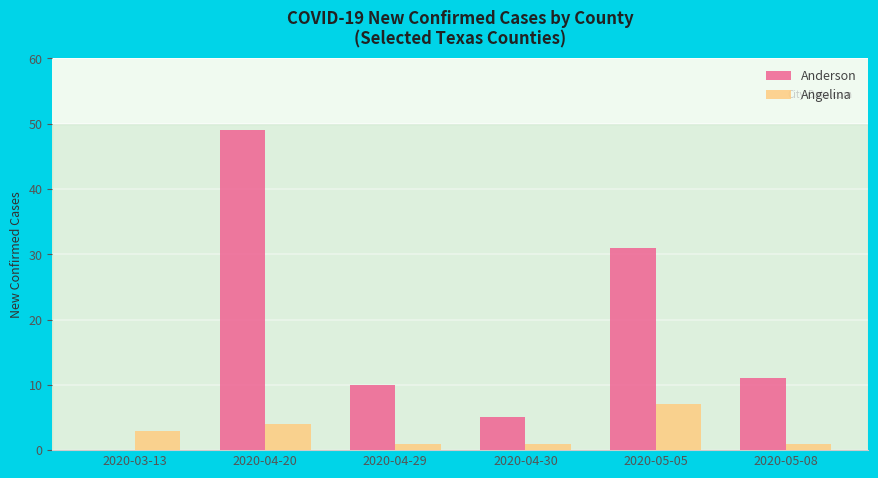

Is the value of Anderson at 2020-04-29 greater than the value of Angelina at 2020-03-13?

Yes